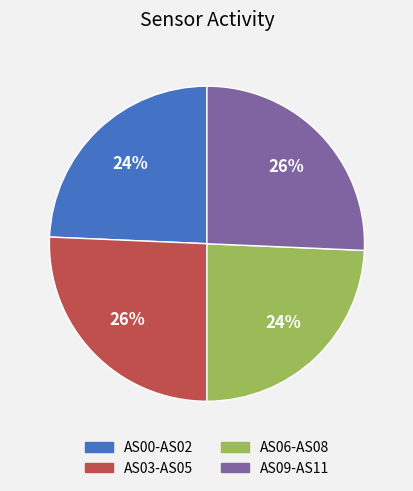

Is there any slice that represents more than half of the pie?

No